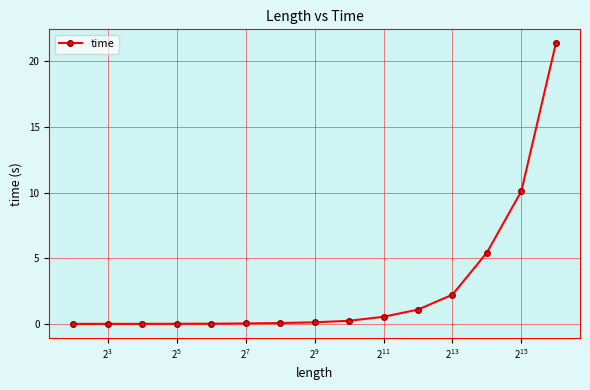

What is the sum of all values?

41.3